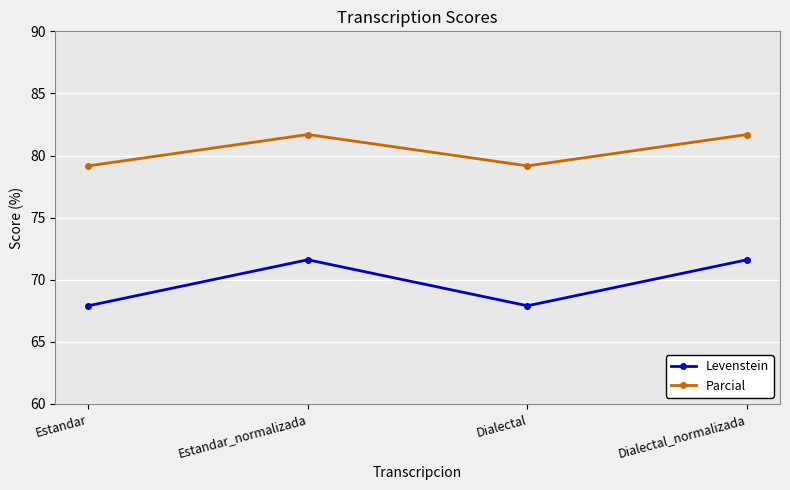

Reading right to left, transcribe all the data shown in this chart.

Levenstein: Dialectal_normalizada=71.6	Dialectal=67.9	Estandar_normalizada=71.6	Estandar=67.9
Parcial: Dialectal_normalizada=81.7	Dialectal=79.2	Estandar_normalizada=81.7	Estandar=79.2